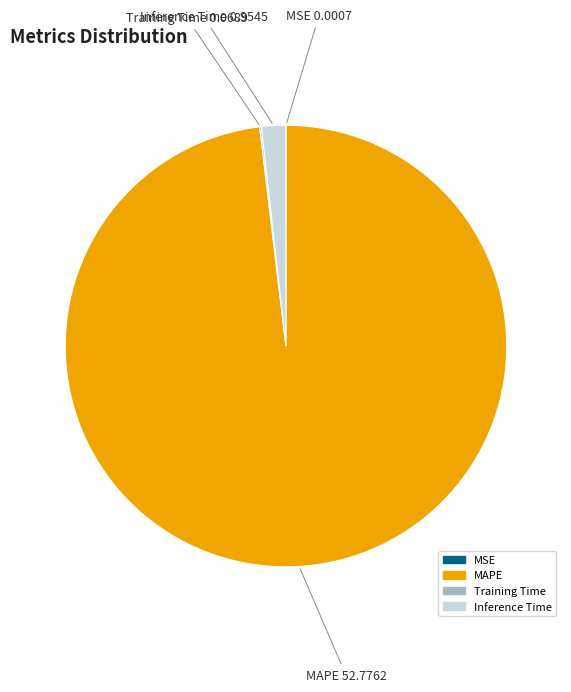

Is the sum of Inference Time and MAPE greater than half?

Yes